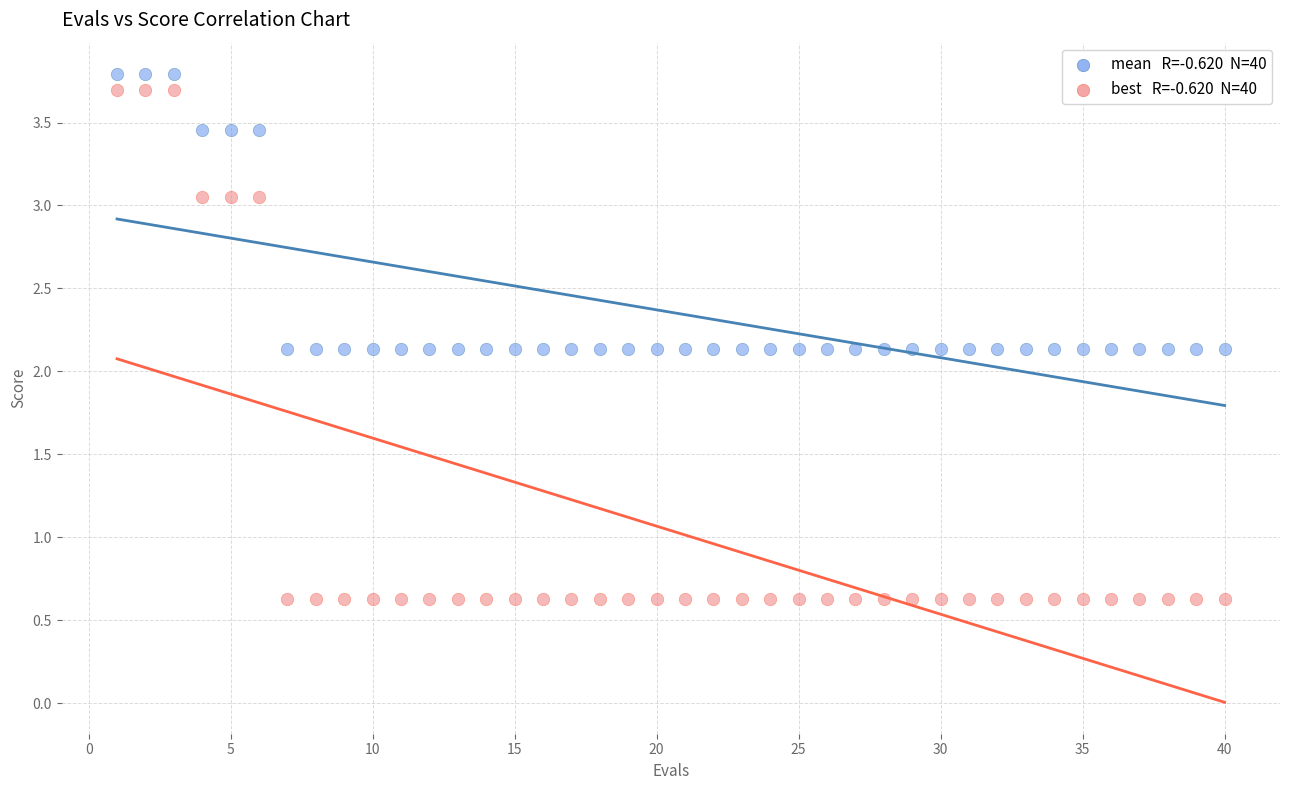

Across all data points, what is the range of X values (max minus min)?

39.0